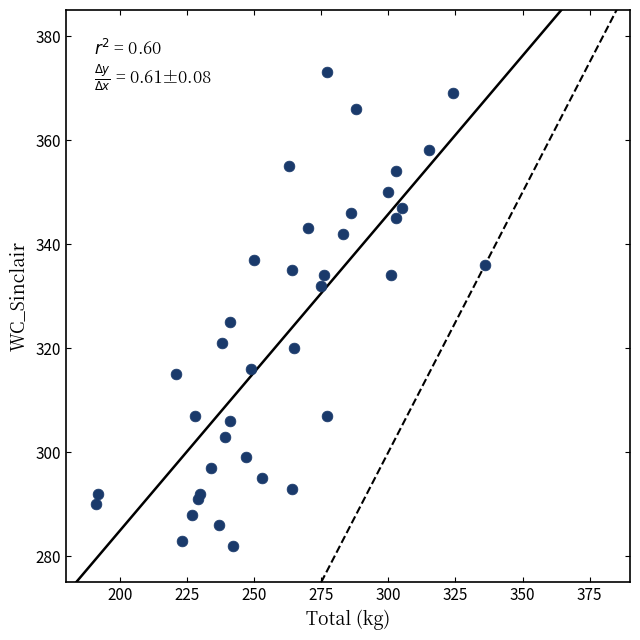

What Y value in the scatter plot is closest to 327?

325